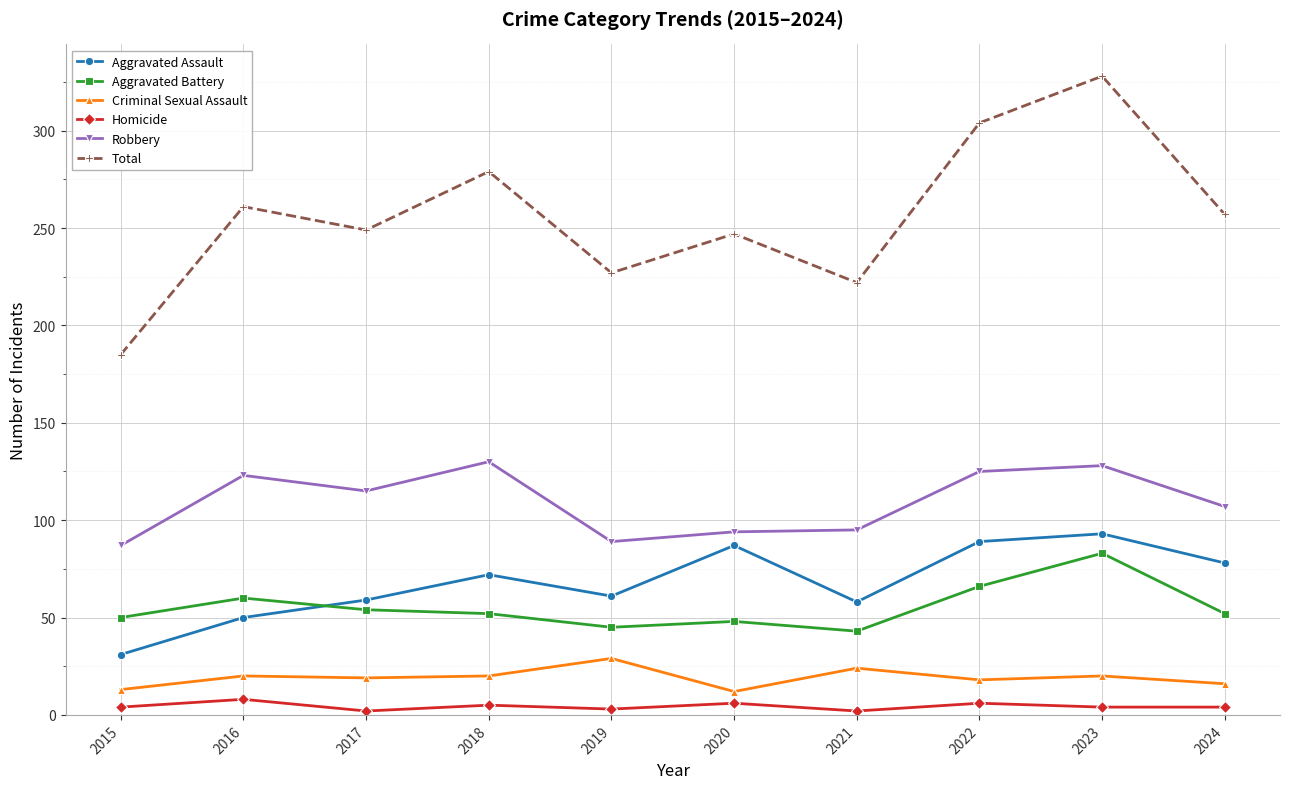

How many series are shown in this chart?

6